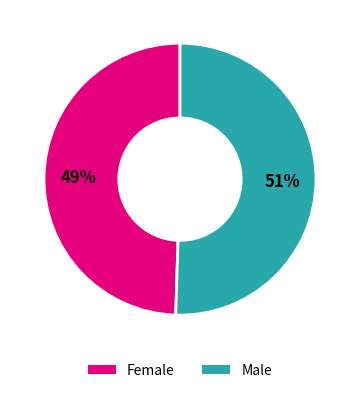

To the nearest percent, what portion does Male represent?

51%